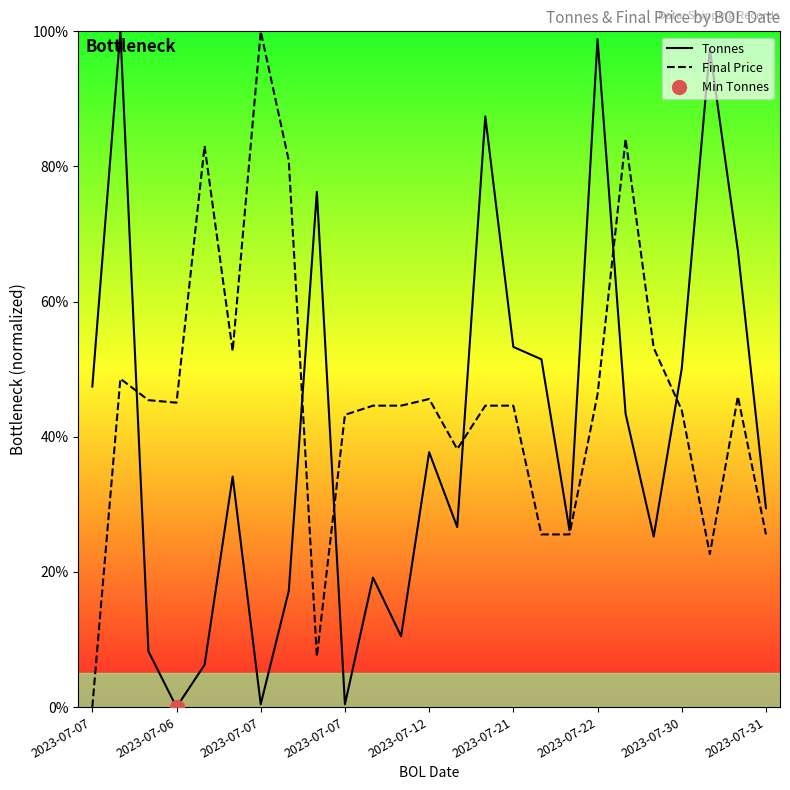

What are all the series names shown in the legend?

Tonnes, Final Price